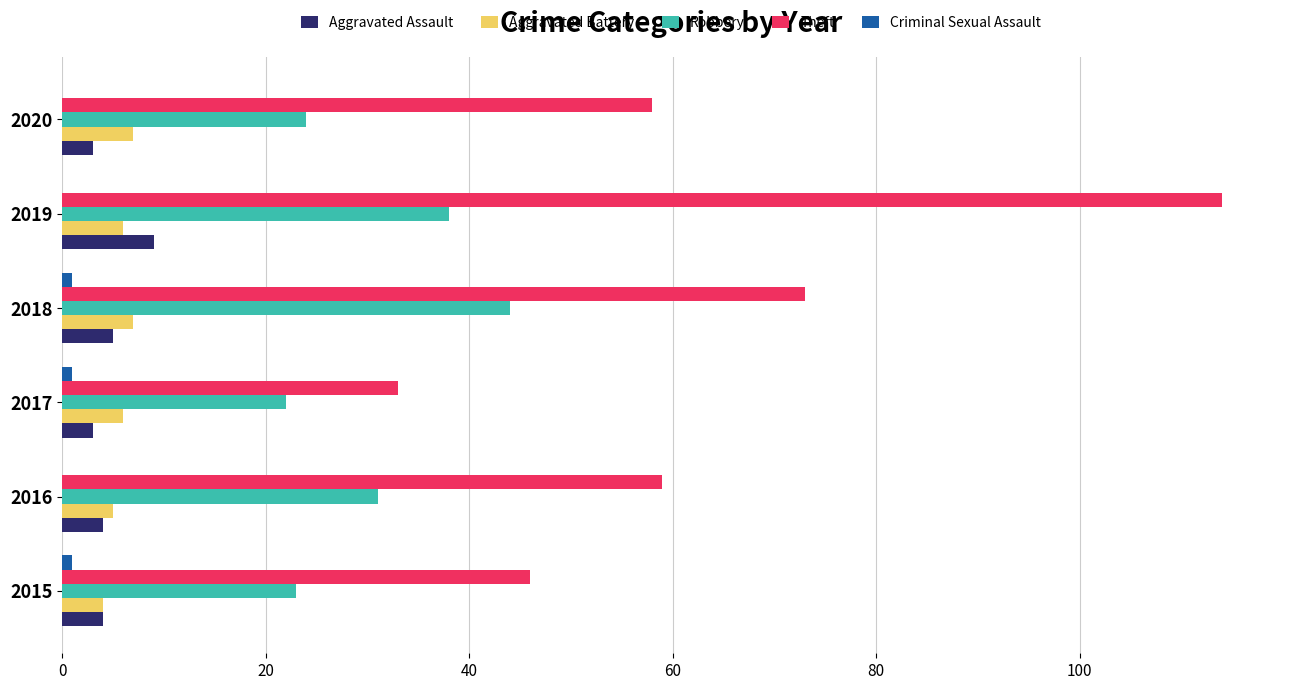

Which series has the largest total across all categories?

Theft